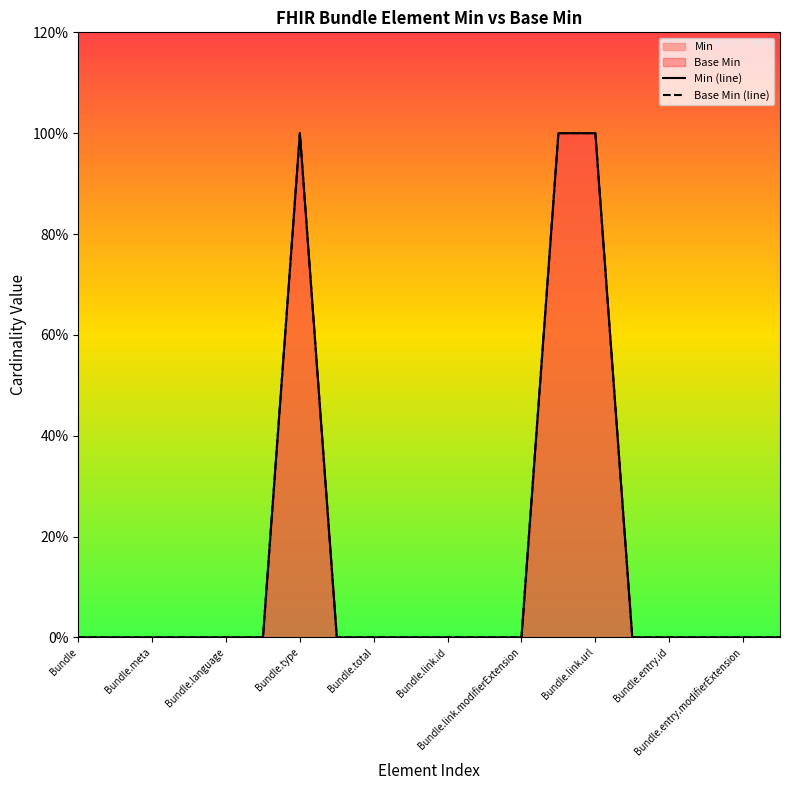

Does the chart display data point markers on the line(s)?

No